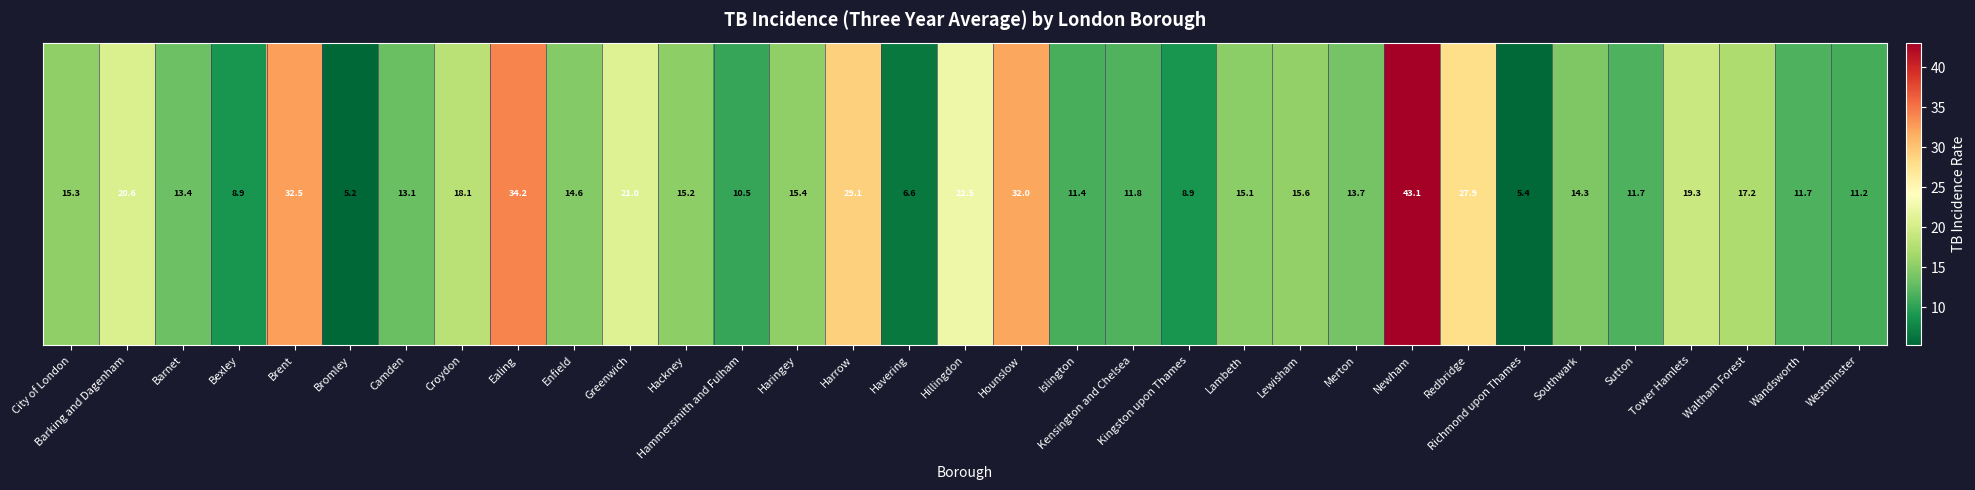

What is the difference between the values at Haringey and Ealing?

18.8